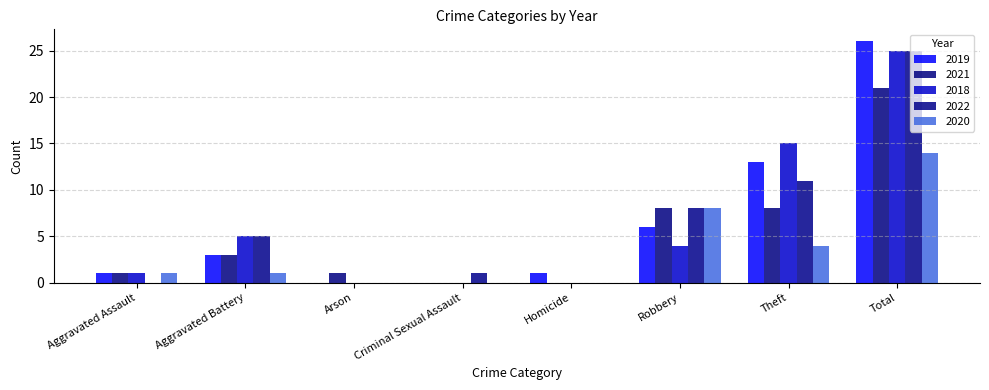

What position from the right is Criminal Sexual Assault?

5